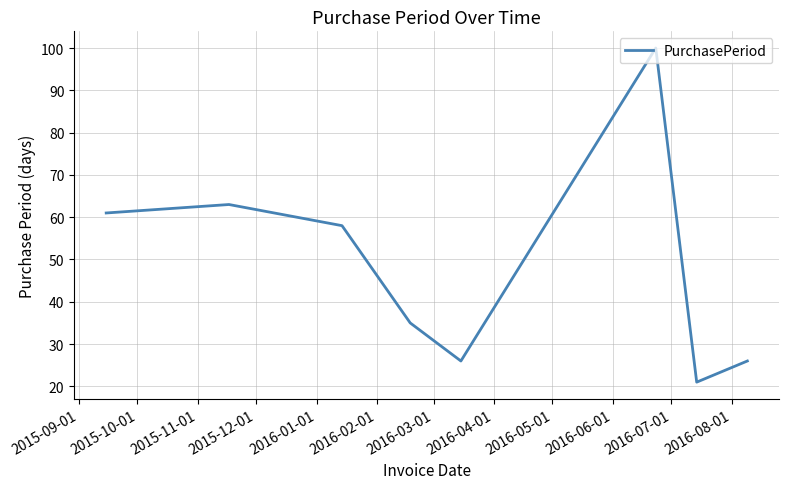

What is the difference between the second highest and second lowest values?

37